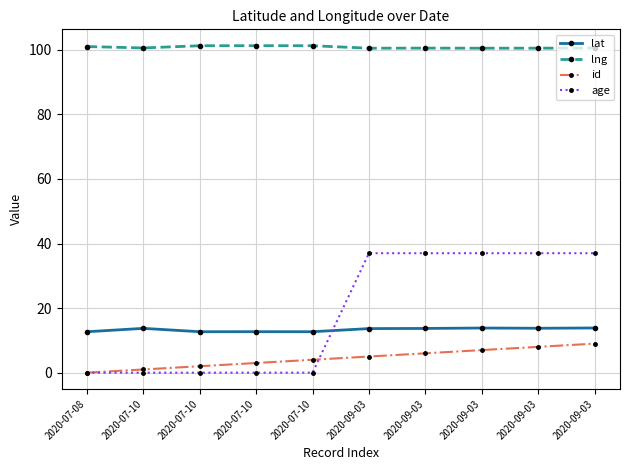

How many categories are shown in the chart?

10